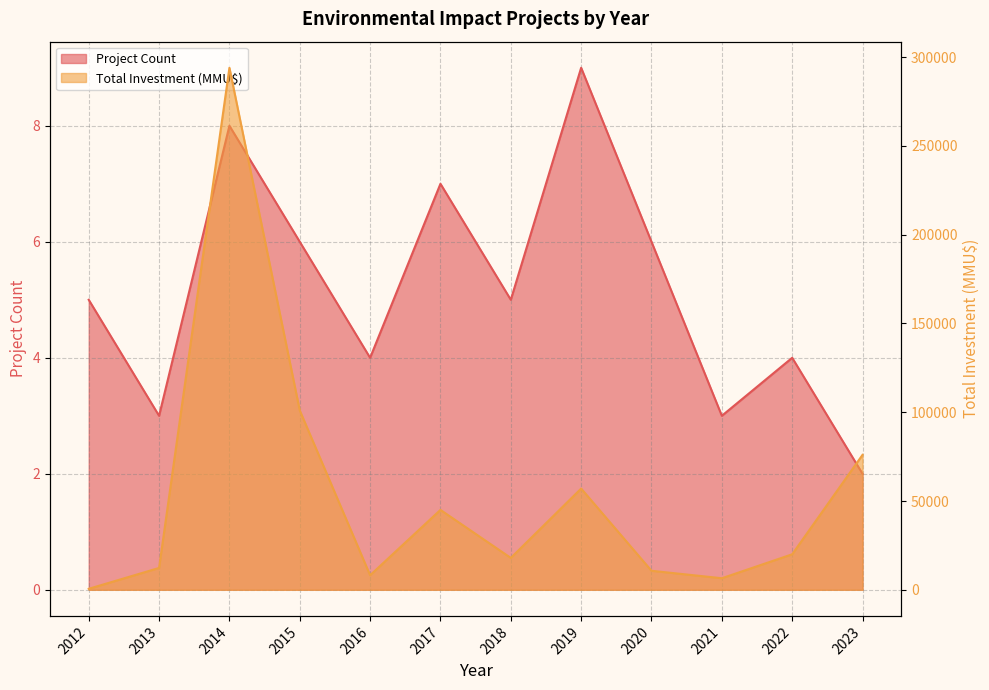

What is the total value across all series at 2018?

17965